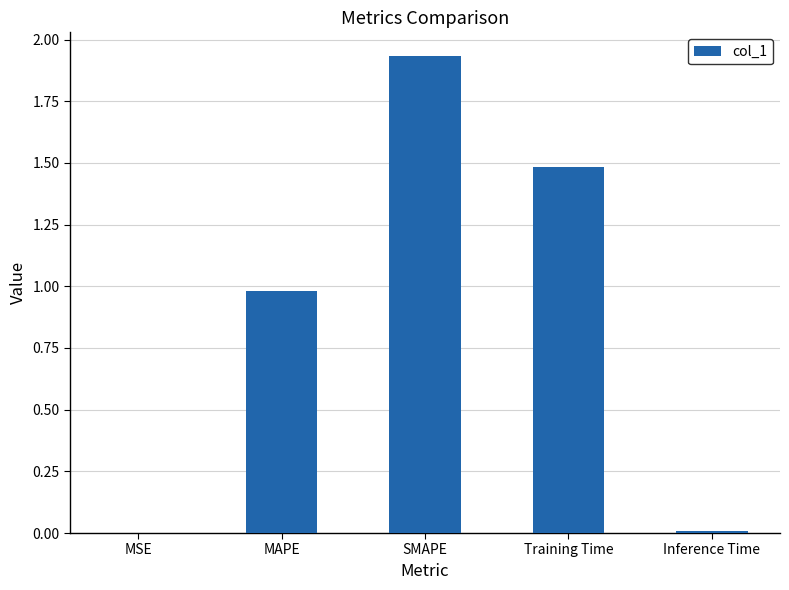

Which has a higher value, Inference Time or Training Time?

Training Time